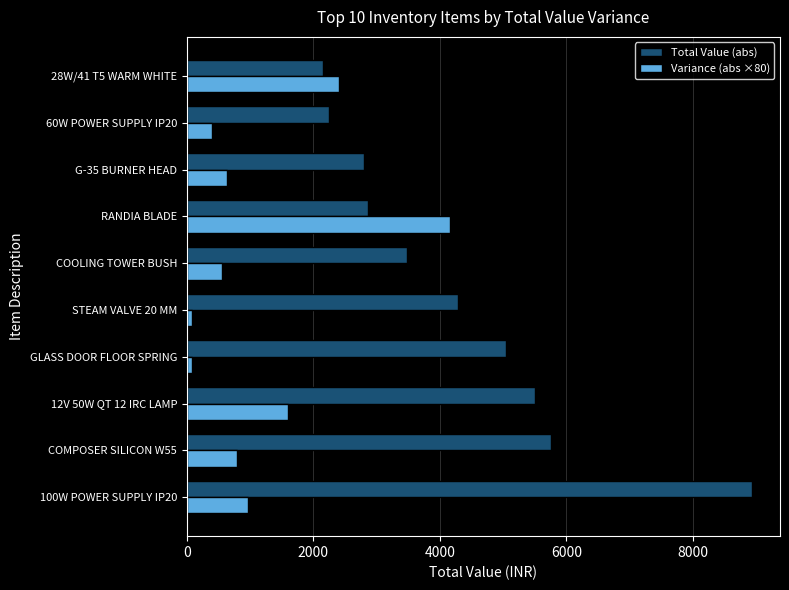

The value of Total Value (abs) at STEAM VALVE 20 MM is 2478. True or false?

False